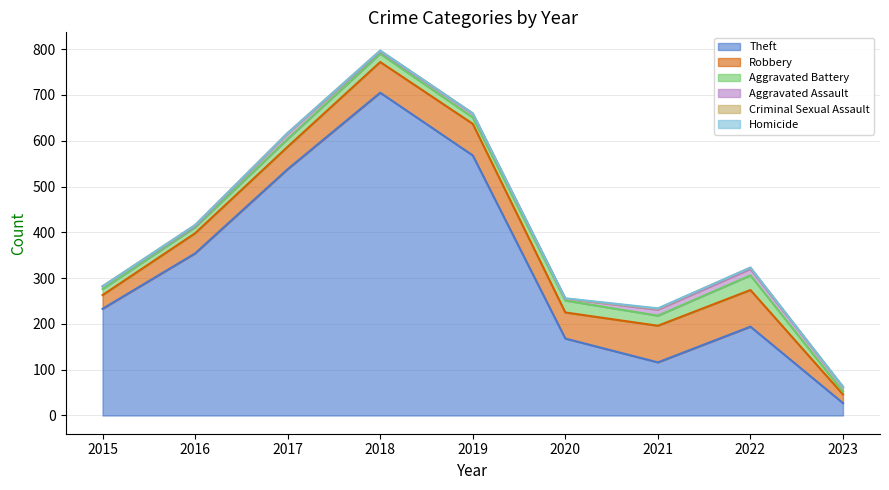

What is the difference between the maximum and second lowest values in the Robbery series?

50